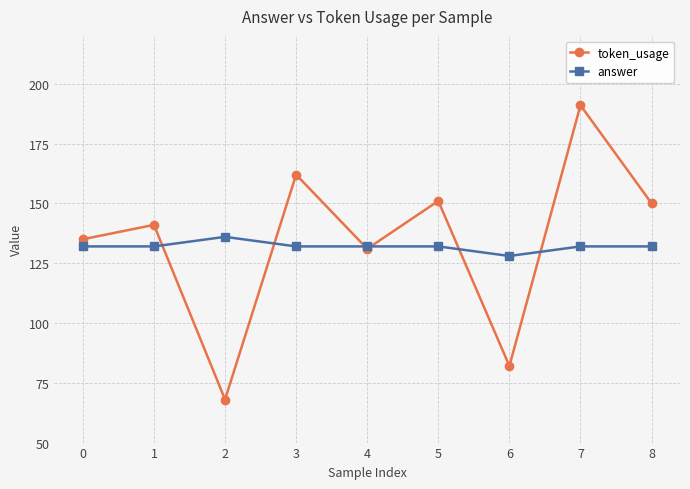

Reading left to right, transcribe all the data shown in this chart.

token_usage: 0=135	1=141	2=68	3=162	4=131	5=151	6=82	7=191	8=150
answer: 0=132	1=132	2=136	3=132	4=132	5=132	6=128	7=132	8=132